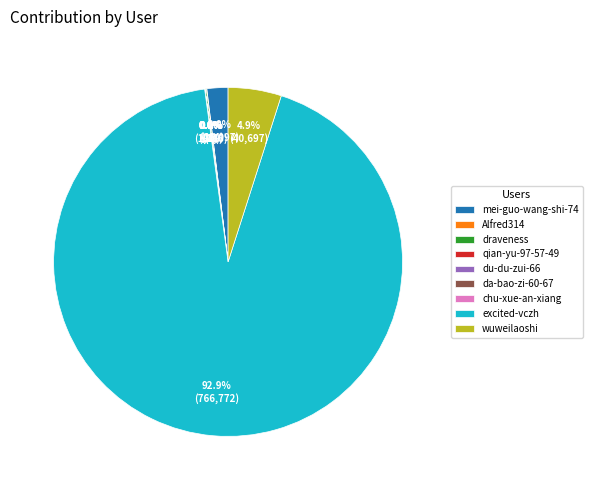

To the nearest percent, what is the average slice percentage?

11%